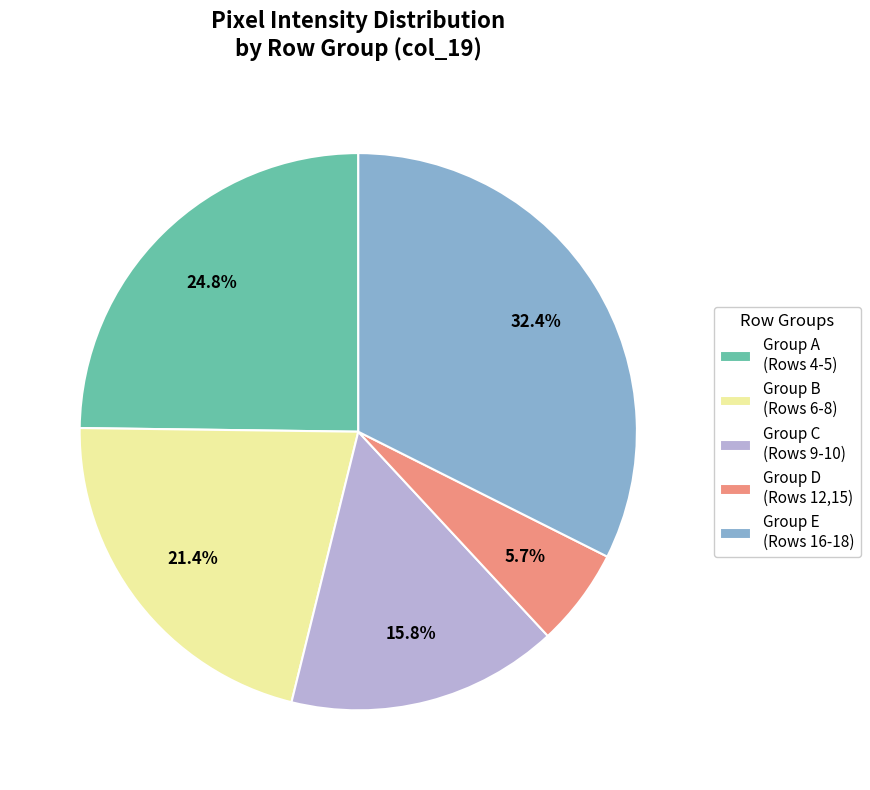

How many segments does this pie chart have?

5